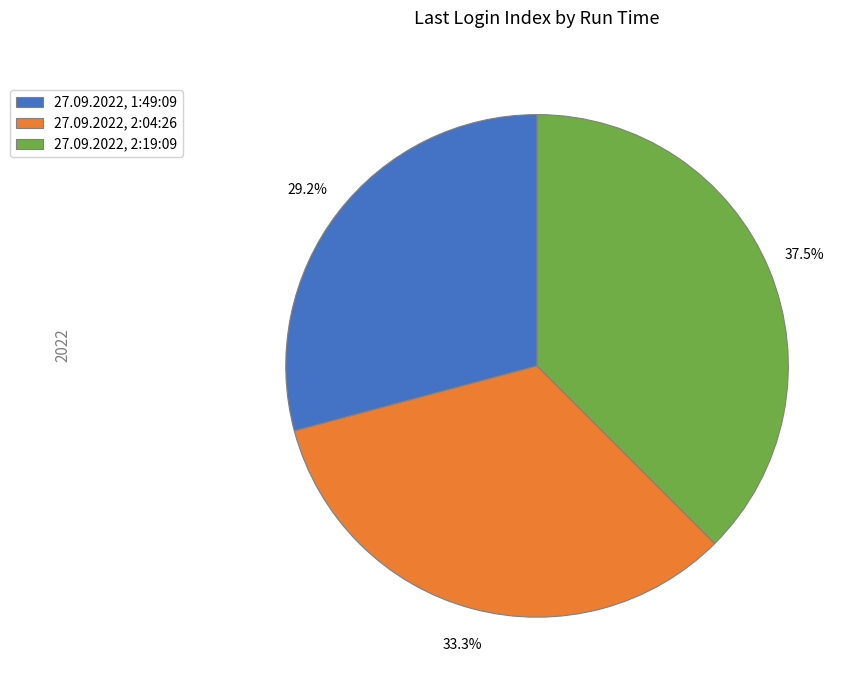

To the nearest percent, what portion does 27.09.2022, 2:04:26 represent?

33%